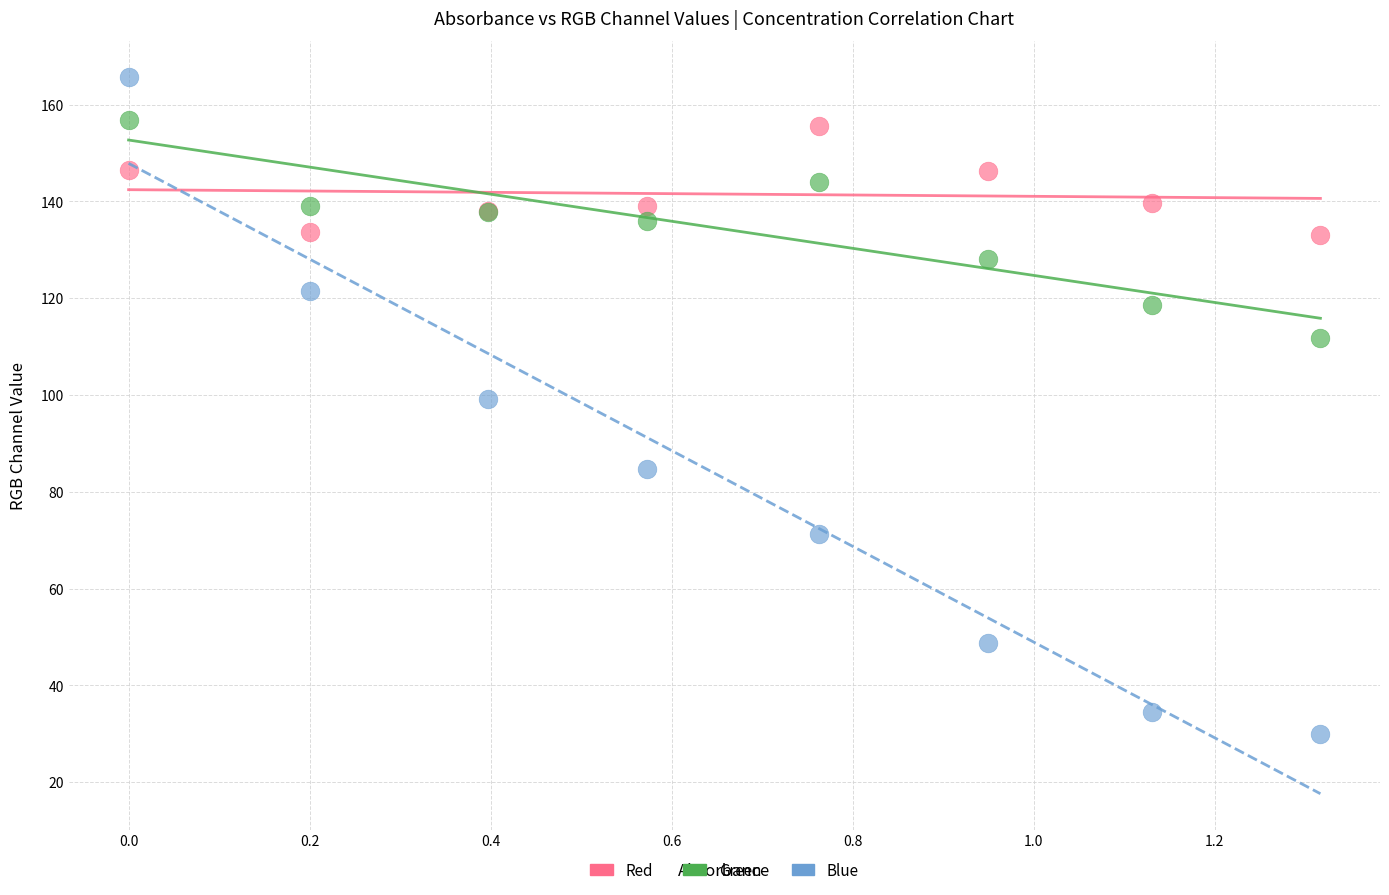

Across all series, what Y value is closest to 97?

99.1